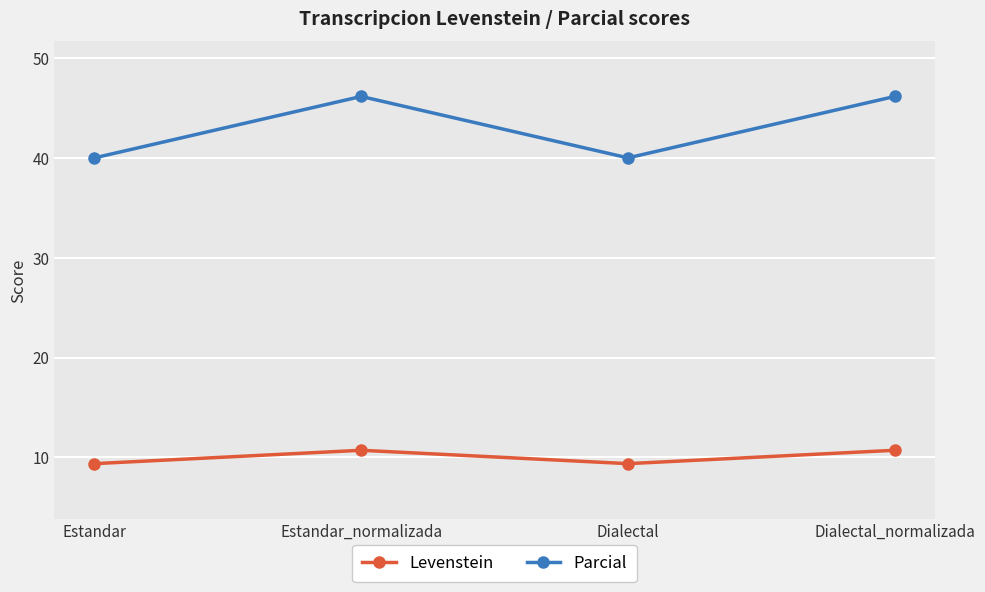

Where does the Parcial series first go above 46?

Estandar_normalizada